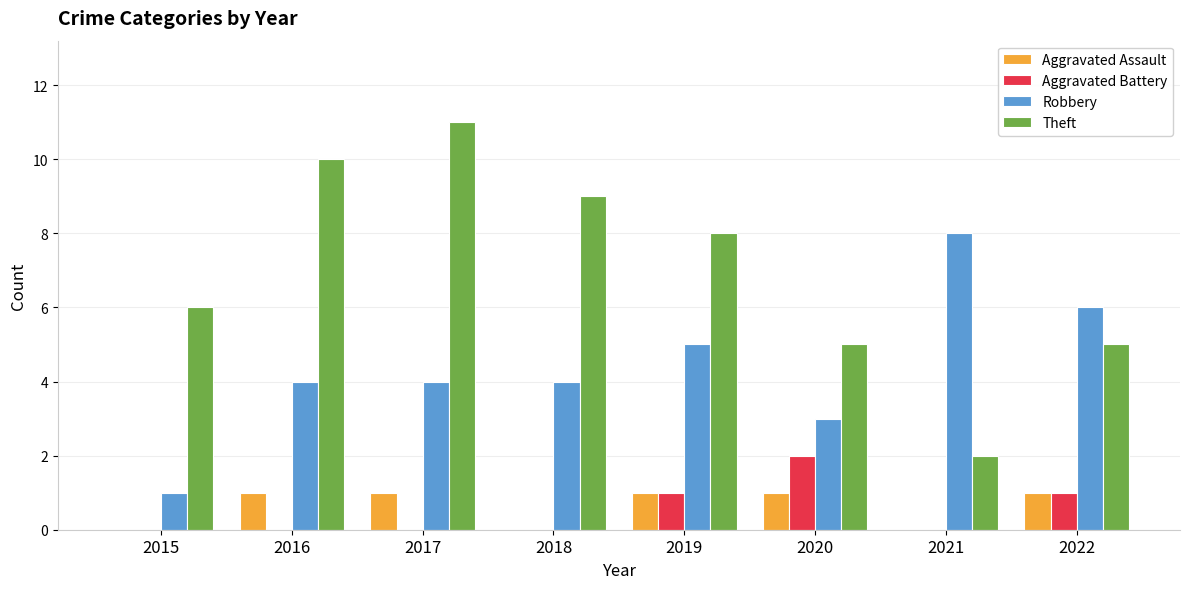

Is it true that Theft equals 6 at 2015?

True